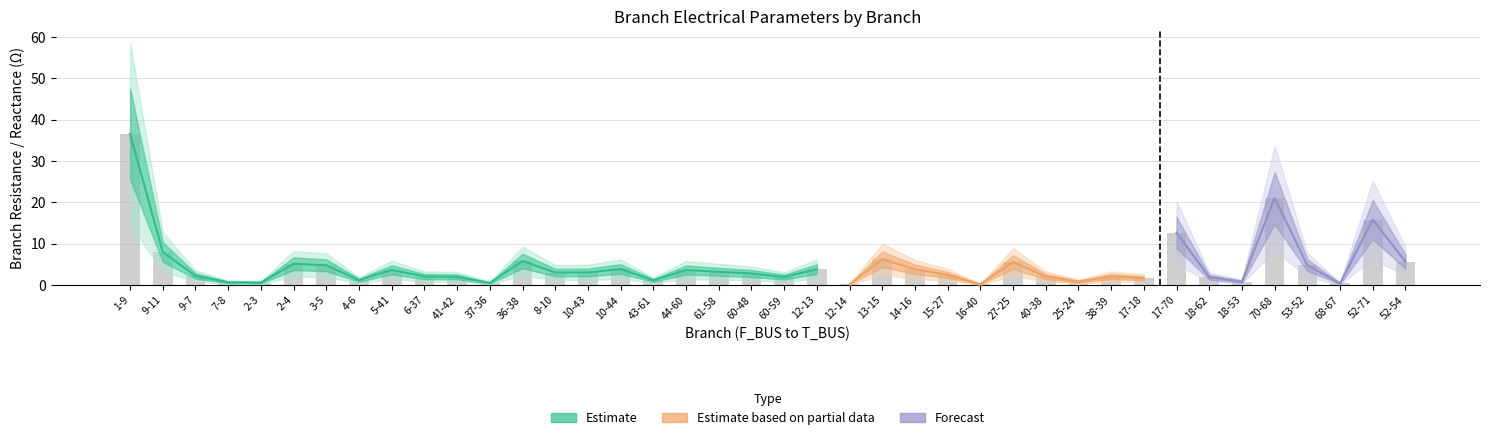

Are the bars grouped side by side (vs. stacked)?

No